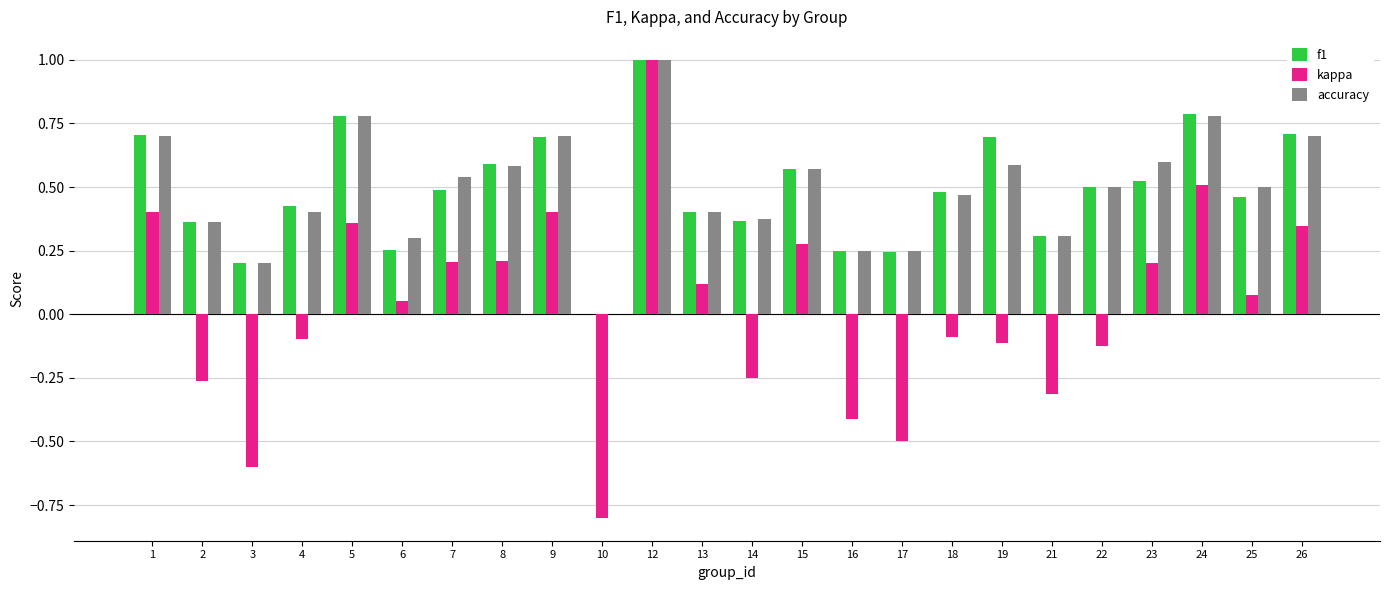

What is the maximum value shown in the chart?

1.0